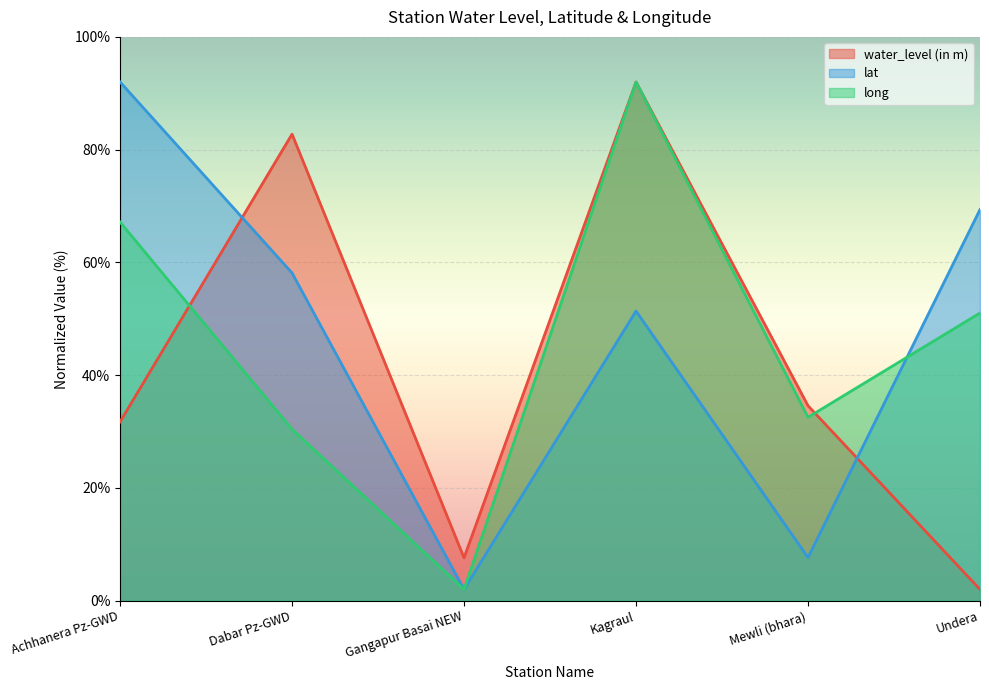

Reading right to left, transcribe all the data shown in this chart.

water_level (in m): Undera=2.0	Mewli (bhara)=34.6	Kagraul=92.0	Gangapur Basai NEW=7.6	Dabar Pz-GWD=82.7	Achhanera Pz-GWD=31.7
lat: Undera=69.4	Mewli (bhara)=7.7	Kagraul=51.4	Gangapur Basai NEW=2.0	Dabar Pz-GWD=58.1	Achhanera Pz-GWD=92.0
long: Undera=51.0	Mewli (bhara)=32.5	Kagraul=92.0	Gangapur Basai NEW=2.0	Dabar Pz-GWD=30.4	Achhanera Pz-GWD=67.2